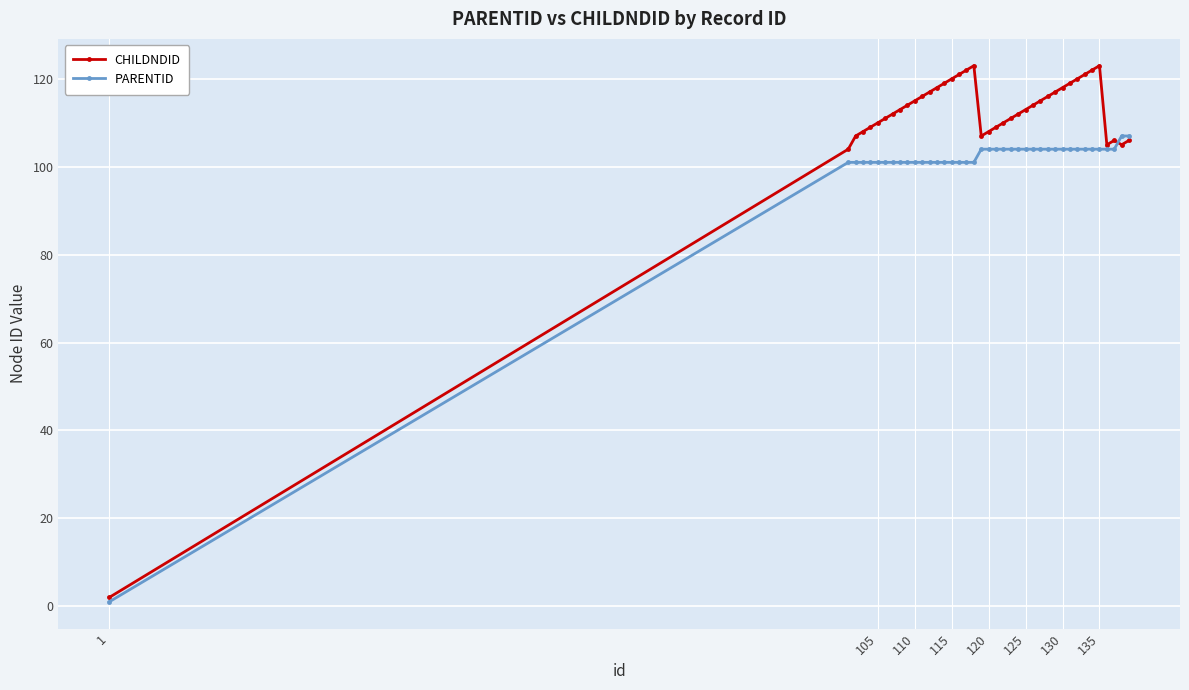

True or false: CHILDNDID has more than 1 interior local peaks.

True